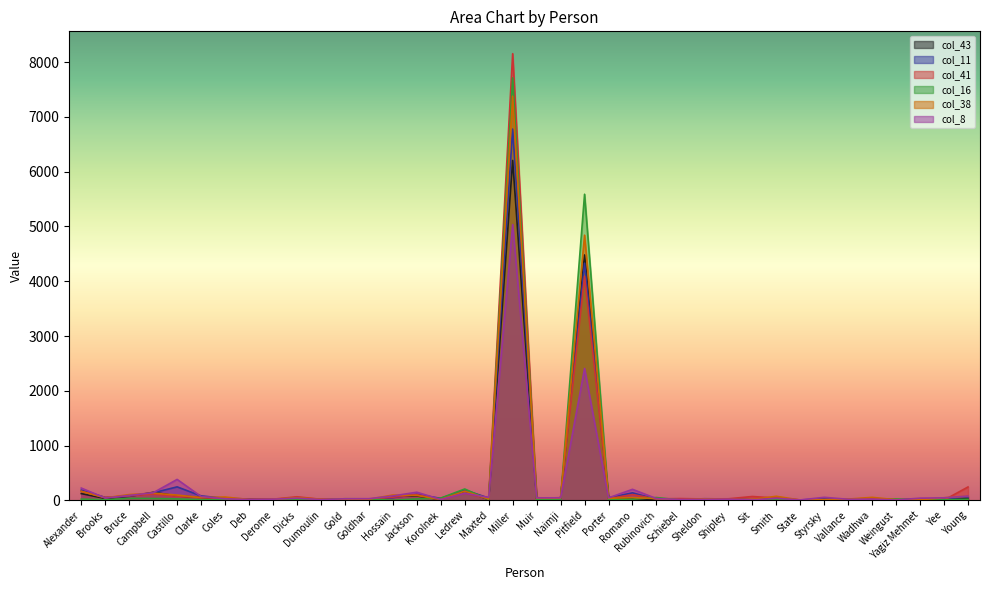

Is the value of col_38 at Dicks greater than the value of col_41 at Yagiz Mehmet?

Yes